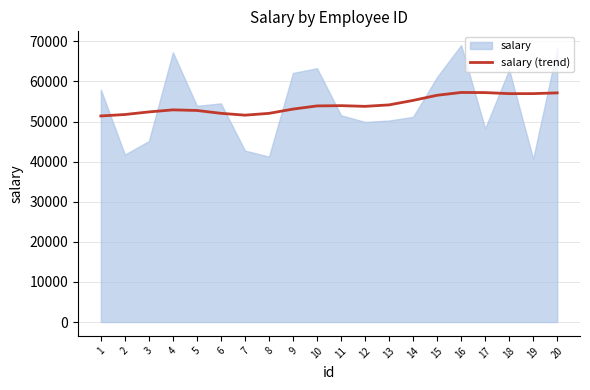

How many series are shown in this chart?

1